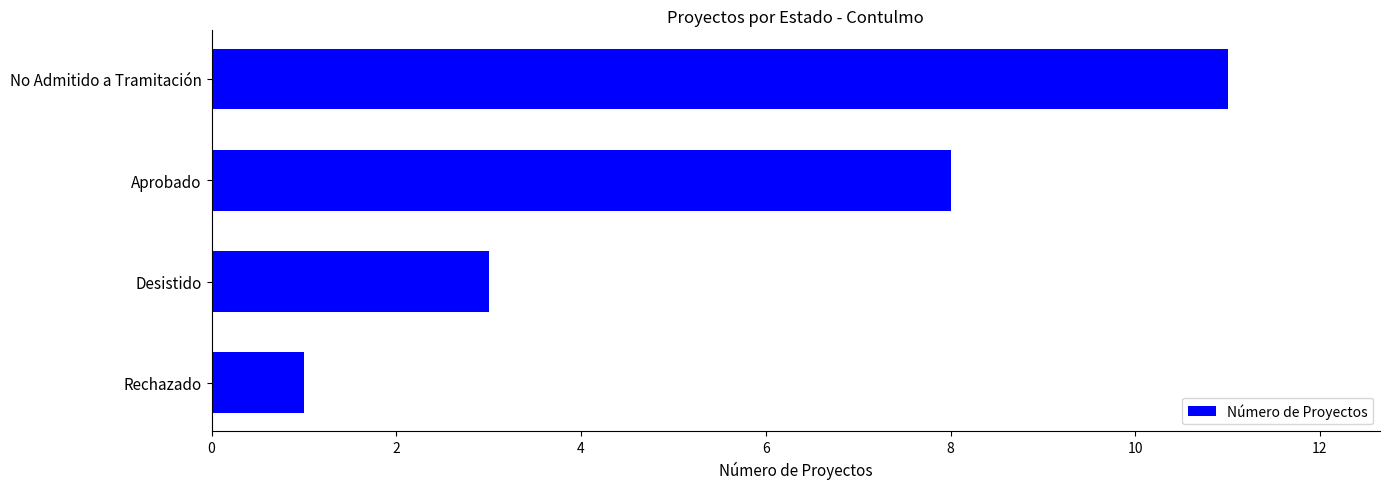

What is the difference between the maximum and minimum values?

10